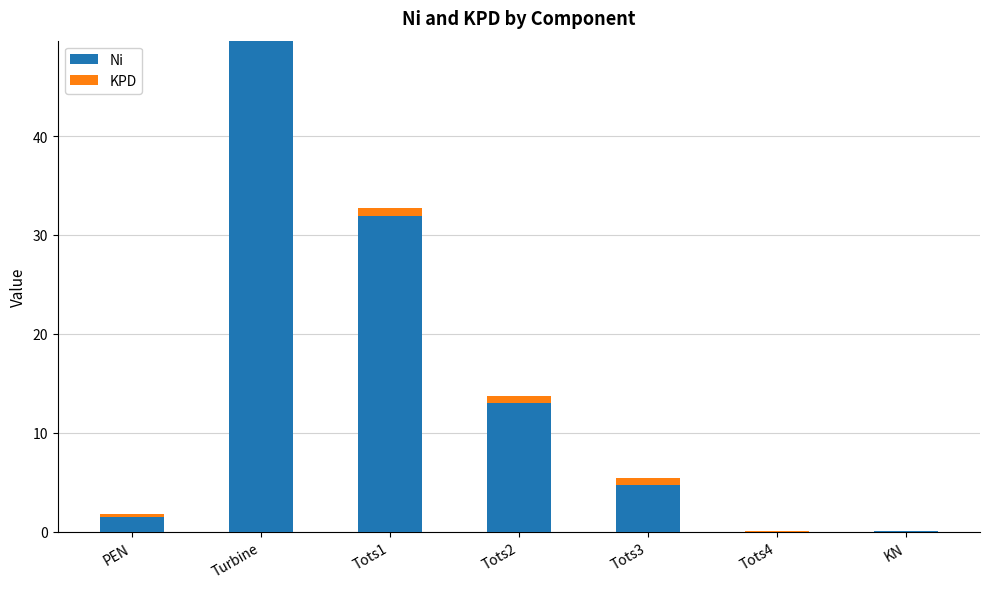

Where does the Ni series first go above 4?

Turbine